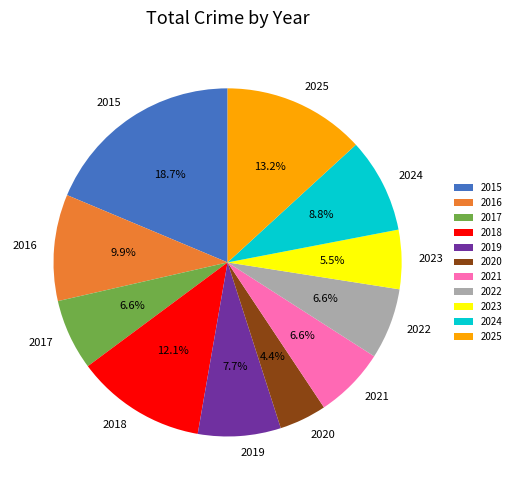

Is there any slice that represents more than half of the pie?

No